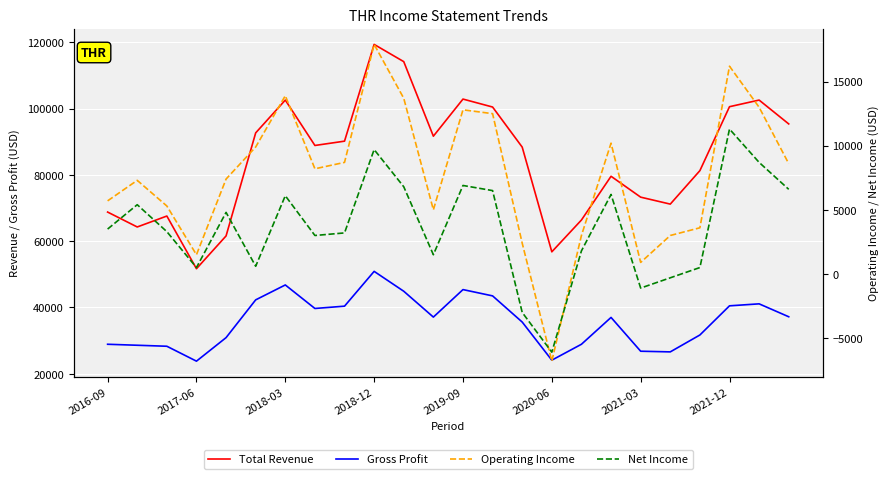

Reading right to left, list all the values displayed in this chart.

Total Revenue: 95400	102600	100600	81300	71200	73300	79600	66400	56800	88400	100500	102900	91700	114200	119400	90200	88900	102600	92700	61600	51700	67600	64300	68800
Gross Profit: 37200	41100	40500	31700	26600	26800	37000	28900	24100	35600	43500	45400	37100	44900	50900	40400	39700	46800	42300	30900	23800	28300	28600	28900
Operating Income: 8600	13000	16200	3600	3000	900	10200	3000	-6800	2400	12500	12800	5000	13700	17900	8700	8200	13900	9900	7400	1500	5300	7300	5700
Net Income: 6600	8700	11300	500	-300	-1100	6200	1800	-6100	-3000	6500	6900	1500	6800	9700	3200	3000	6100	600	4800	500	3300	5400	3500